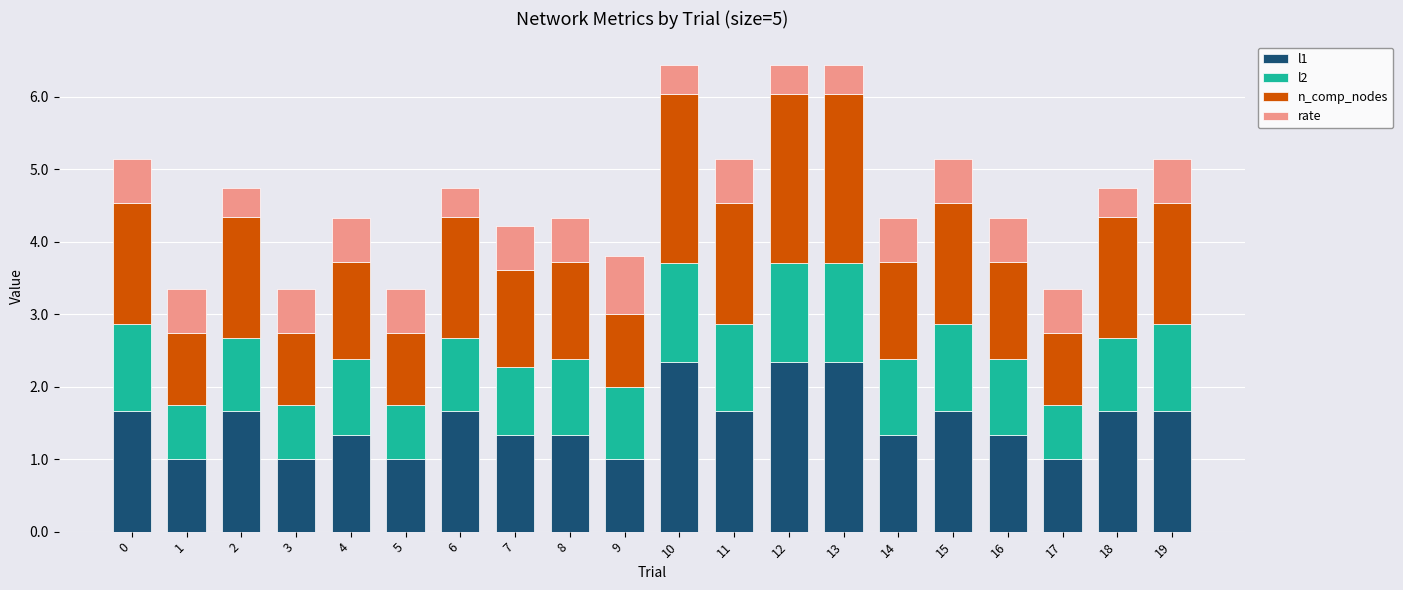

What is the total value across all series at 16?

4.3